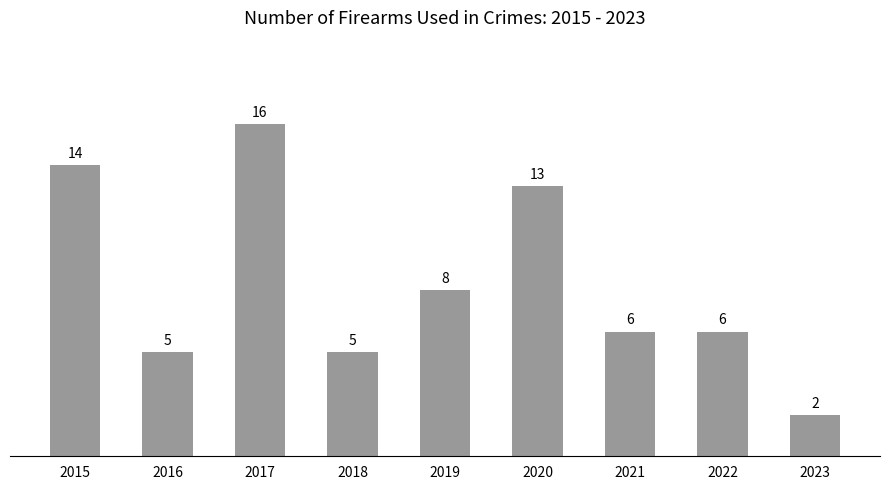

At which category does the chart reach its peak across all series?

2017